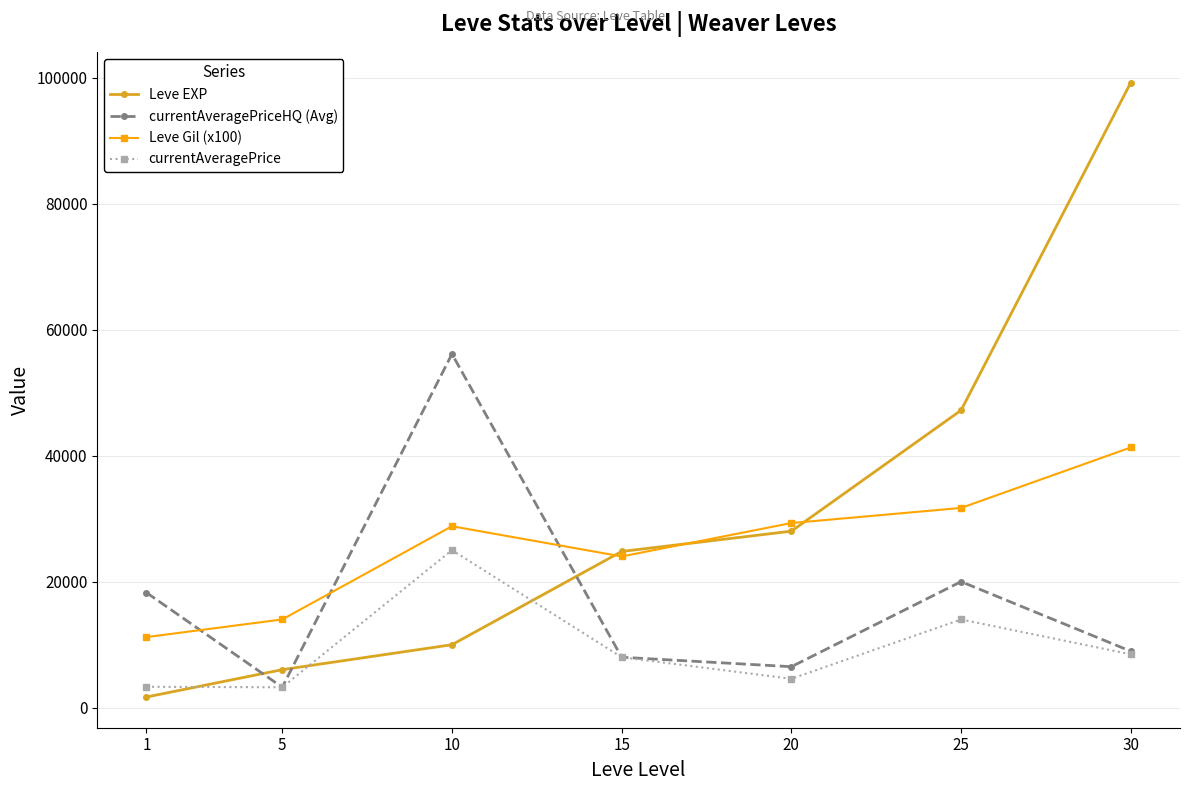

True or false: Leve Gil (x100) has more than 2 points higher than both neighbors.

False